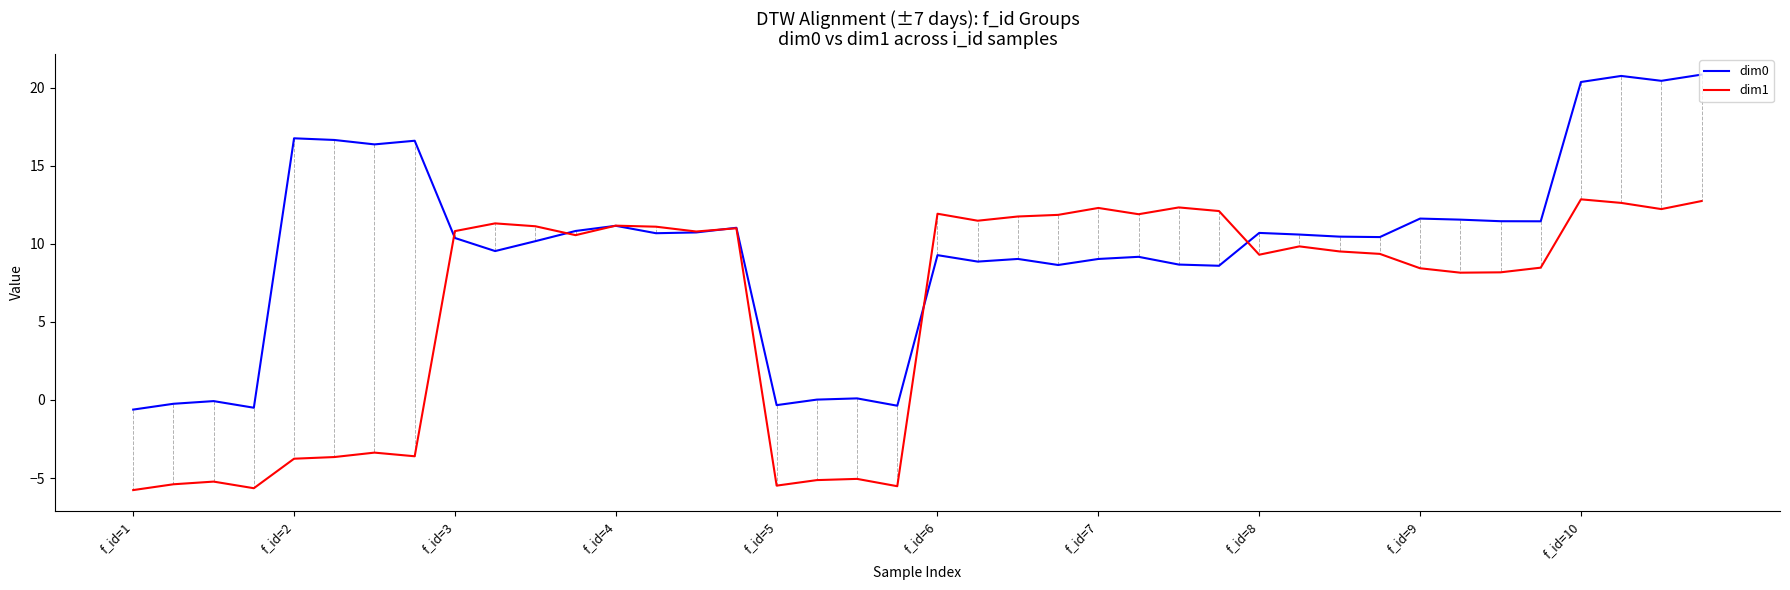

What is the greatest value displayed?

20.8